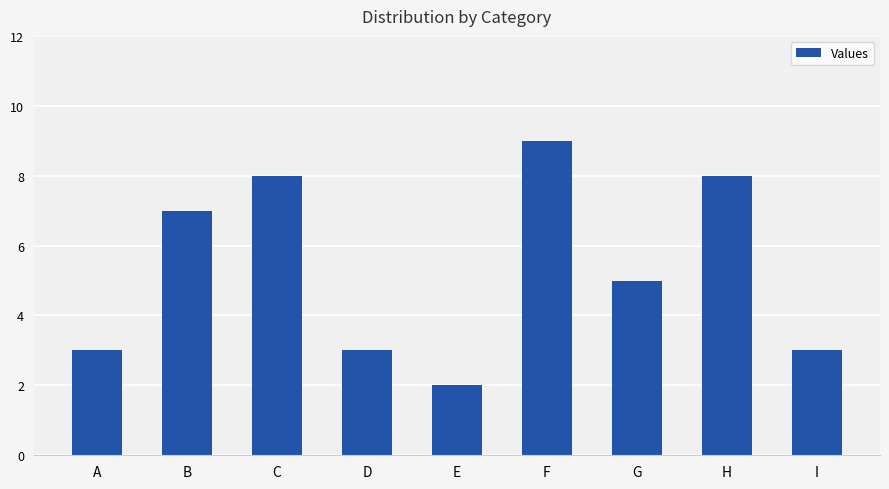

Does the chart contain stacked bars?

No